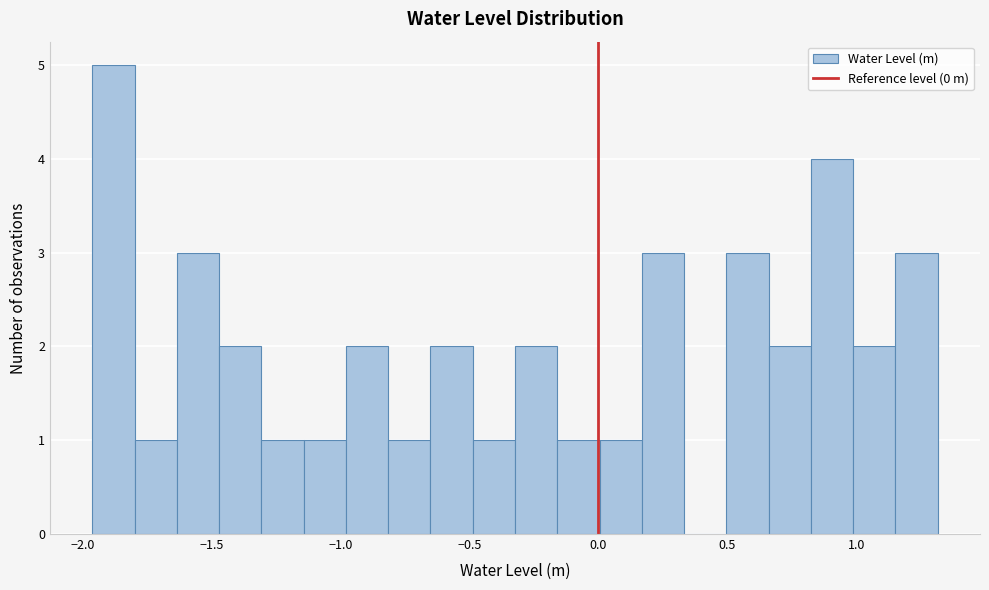

Around what value on the x-axis is the tallest bar? Give the approximate position of its centre, as read against the axis.

-1.90